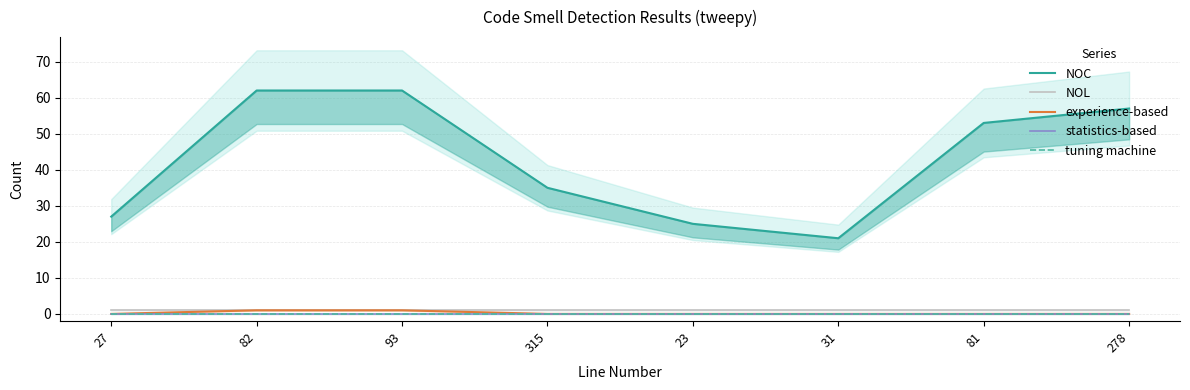

What is the greatest value displayed?

62